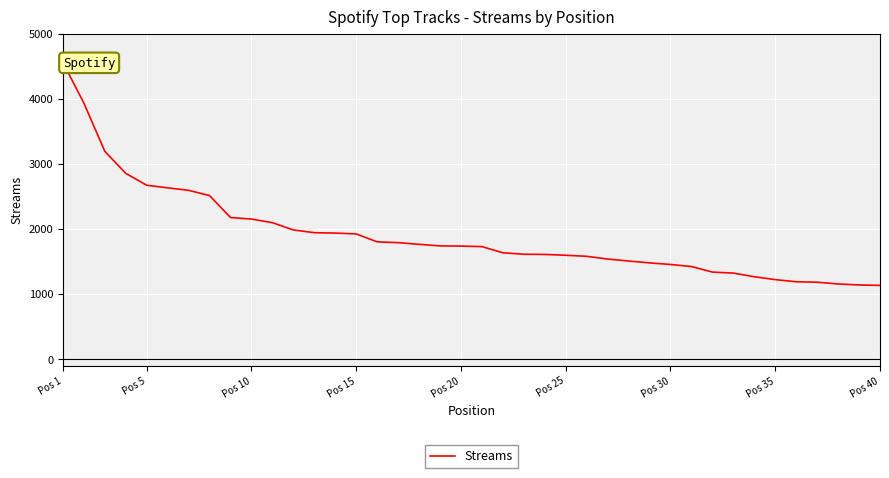

What is the difference between the maximum and minimum values?

3426